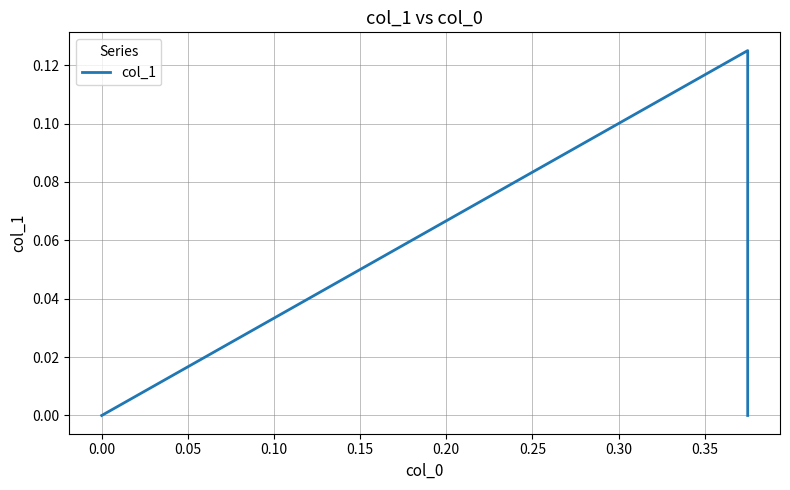

How many positive values are there?

1